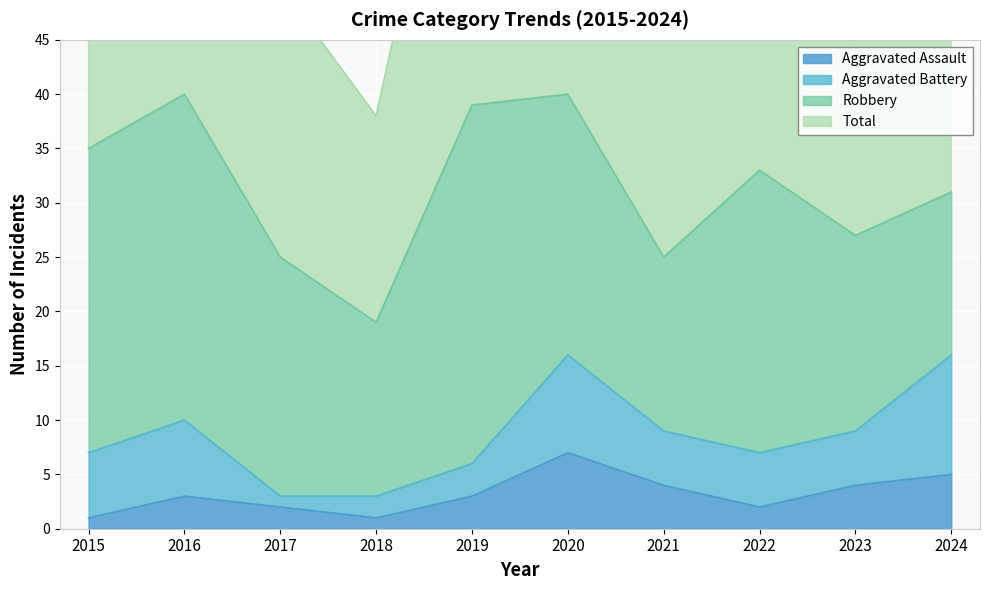

True or false: Aggravated Assault and Total intersect in this chart.

False